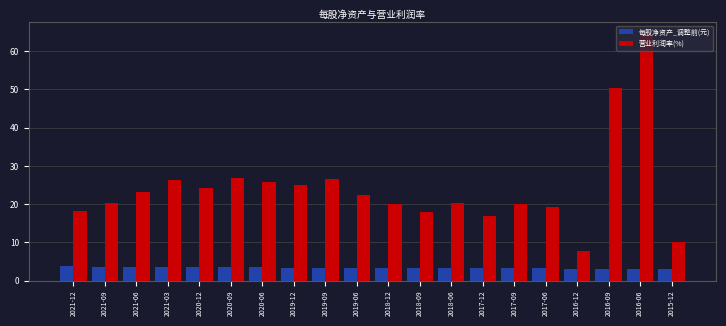

What is the minimum value for 每股净资产_调整前(元)?

3.0